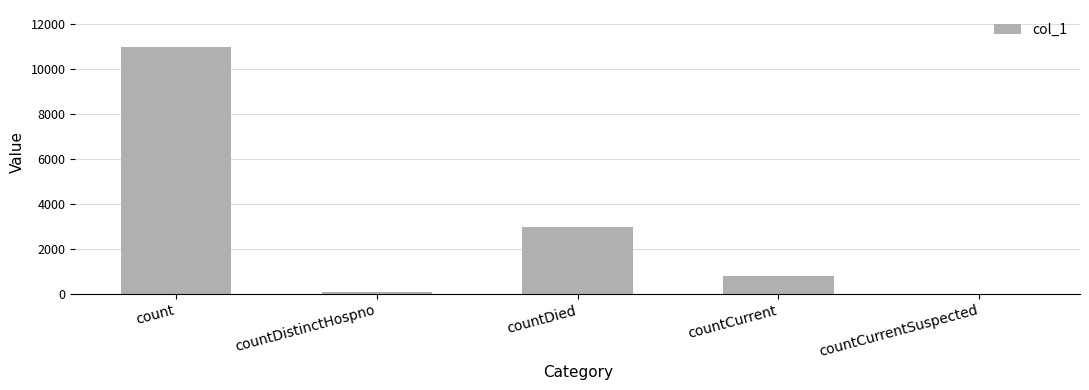

Are the bars grouped side by side (vs. stacked)?

No